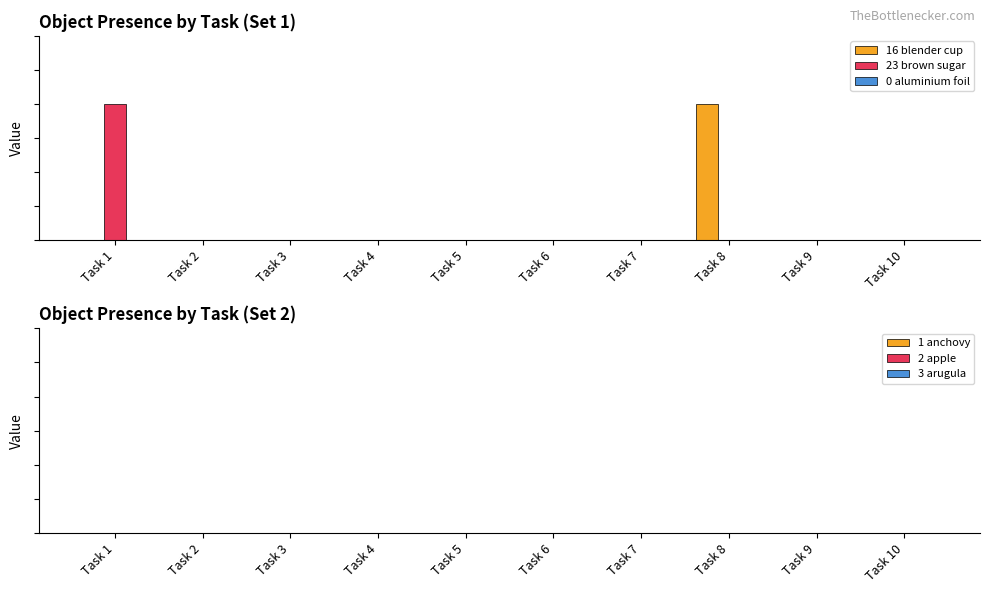

Are the bars grouped side by side (vs. stacked)?

Yes